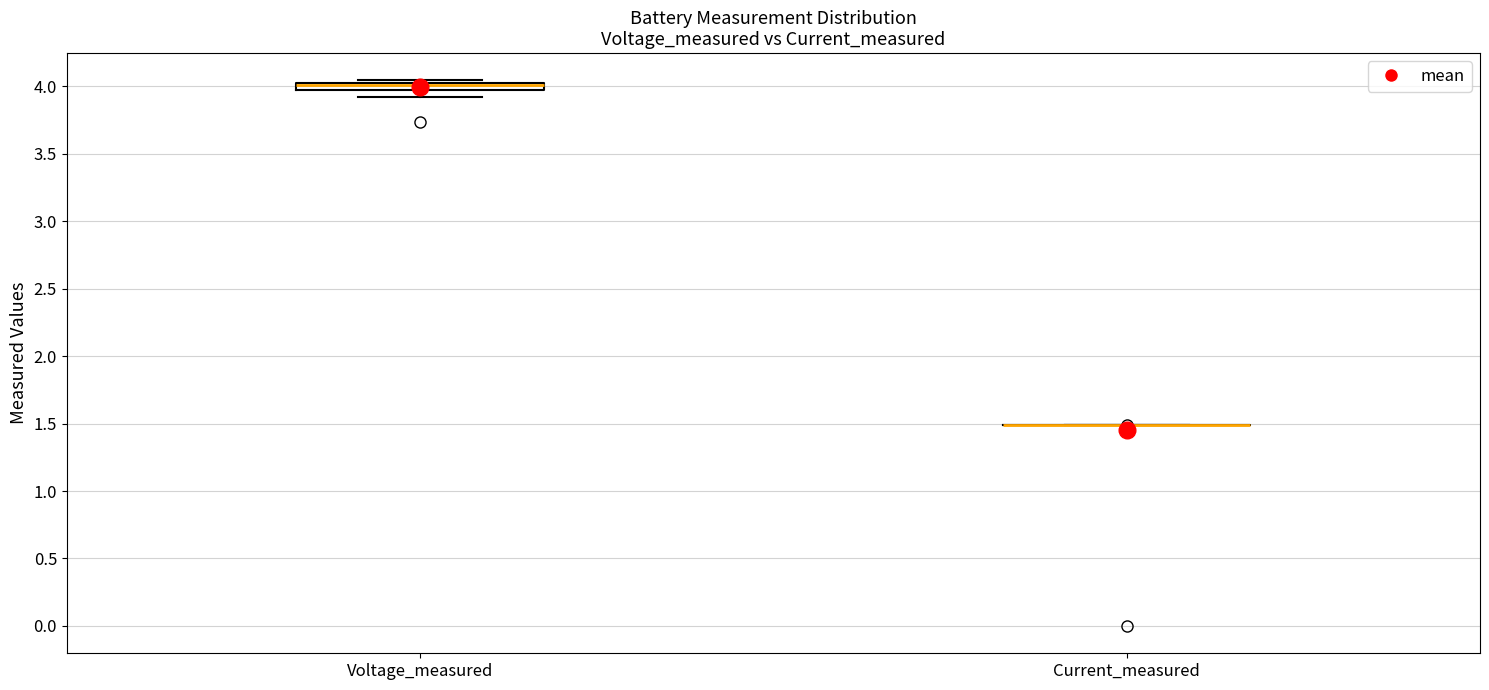

Which box is the tallest, from its lower edge to its upper edge?

Voltage_measured